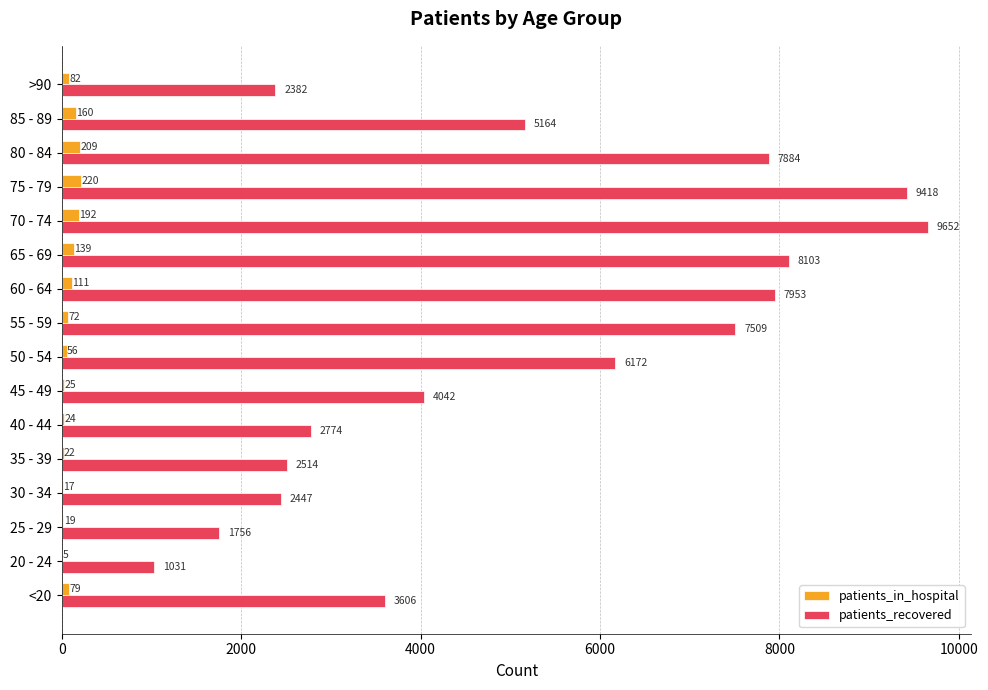

The value of patients_recovered at 75 - 79 is 9418. True or false?

True